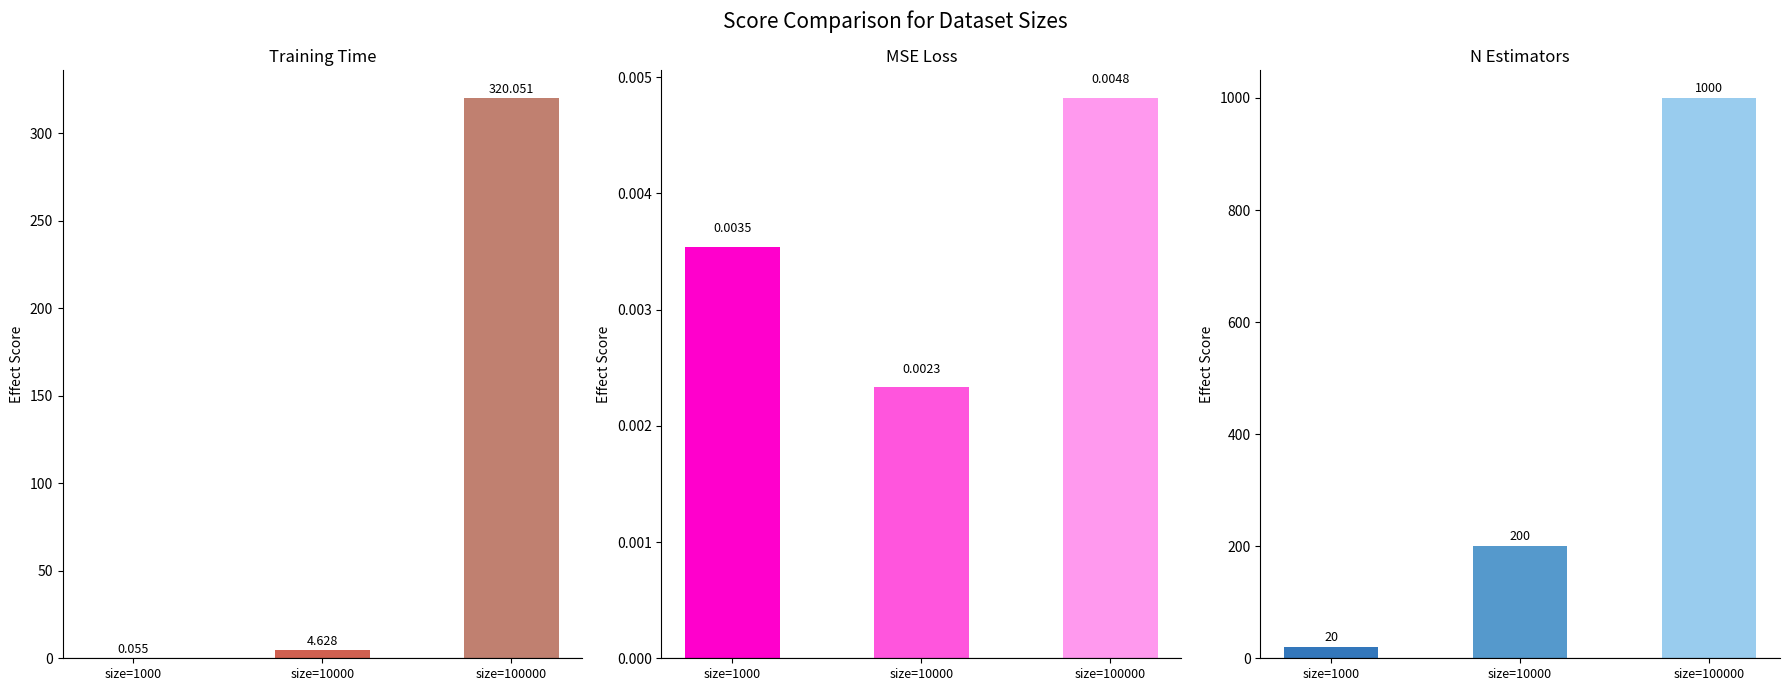

Count the n_estimators values in the range 20 to 1000.

3